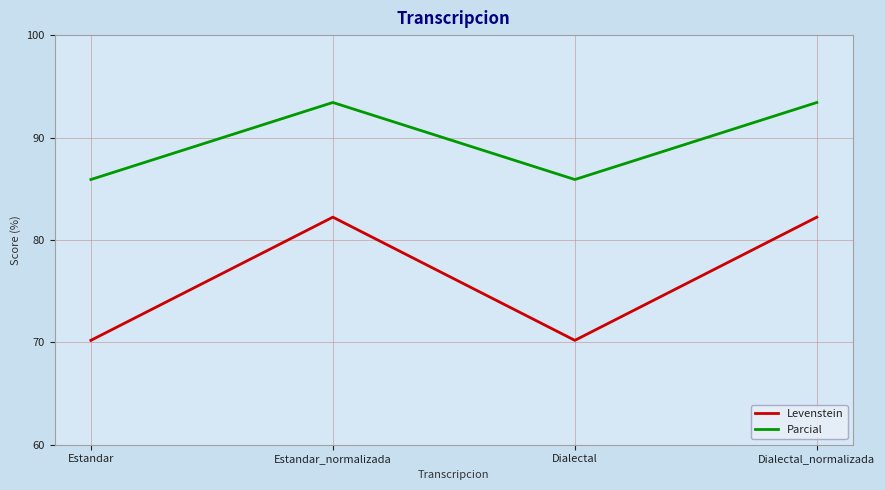

What is the smallest value displayed?

70.2